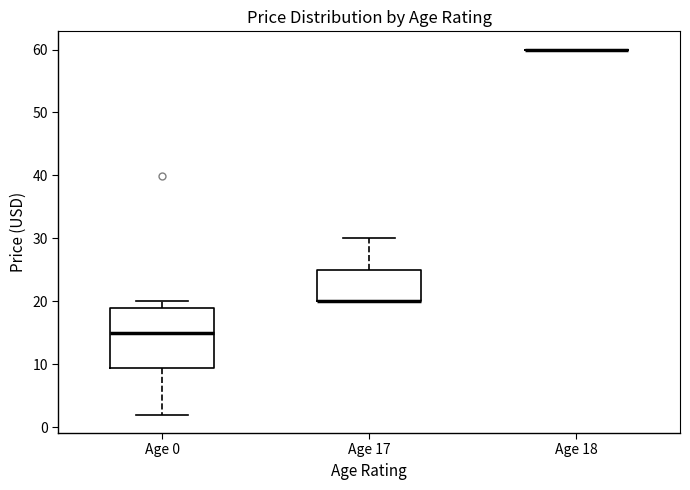

Reading left to right, read every box against the y-axis: the position of its median line, the range the box covers, and the ends of its whiskers. The values are not printed on the chart, so give them approximately, as read against the axis.

Age 0: median 15, box 9 to 19, whiskers 2 to 20
Age 17: median 20 (drawn on the box's lower edge), box 20 to 25, whiskers 20 to 30
Age 18: box collapsed to a line at 60, whiskers 60 to 60